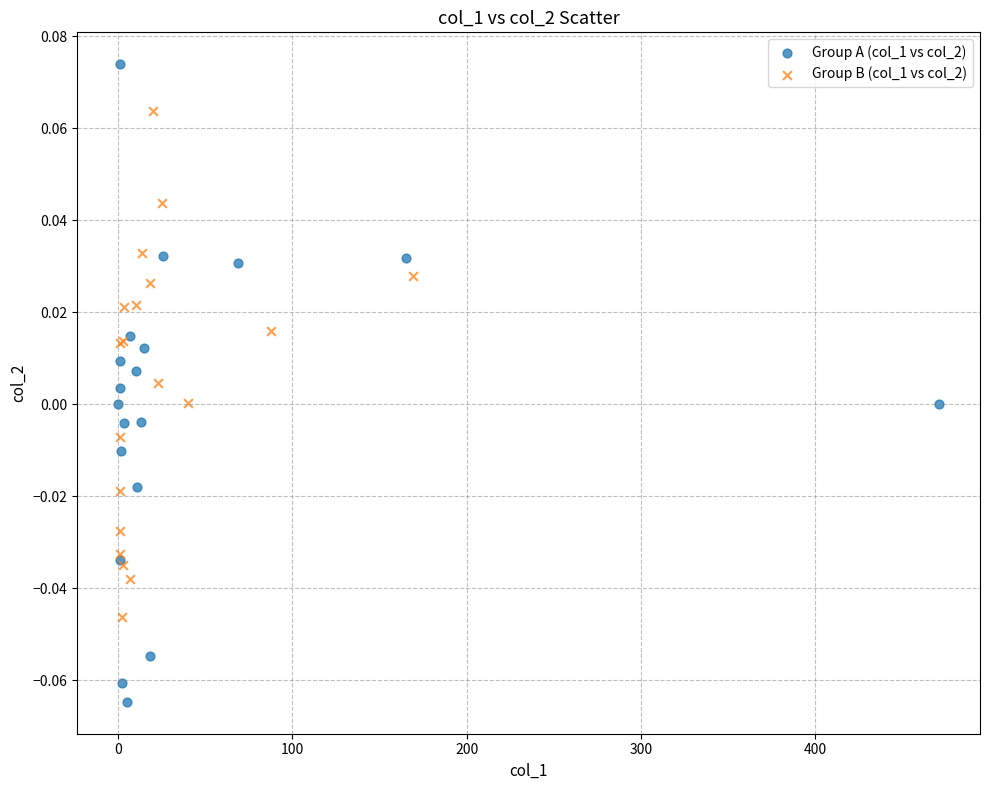

Which series has the widest spread of Y values?

Group A (col_1 vs col_2)